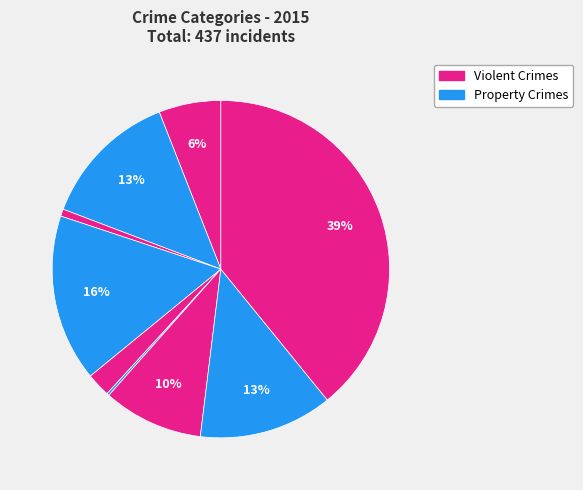

How many slices are in this pie chart?

9